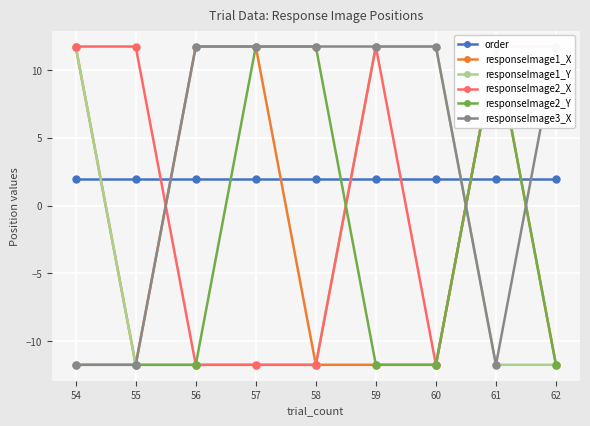

Between which two adjacent categories do responseImage1_Y and responseImage1_X first intersect?

60 and 61